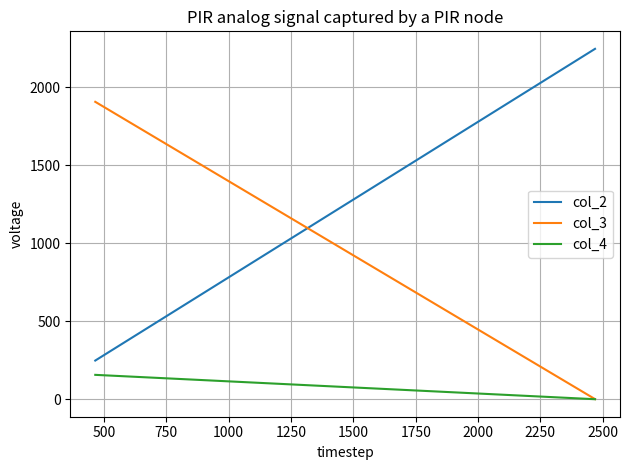

How many lines are shown in the chart?

3